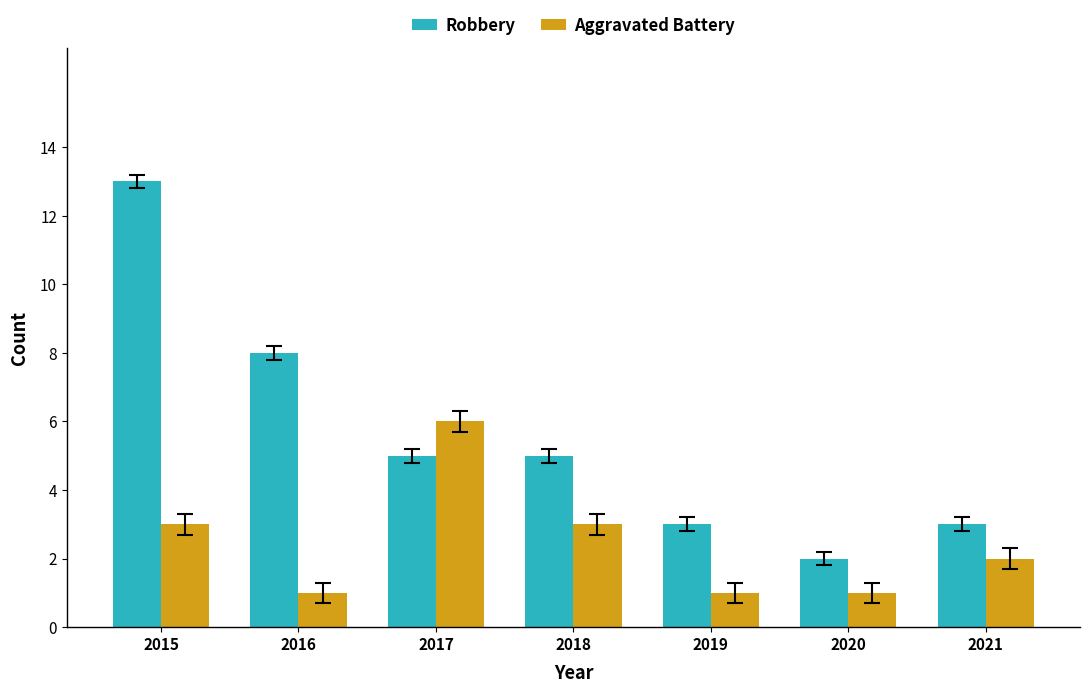

Is the value of Aggravated Battery at 2021 greater than the value of Robbery at 2021?

No